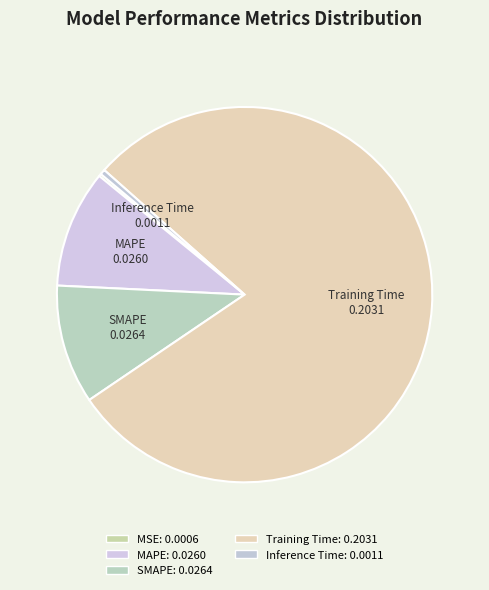

Is there any slice that represents more than half of the pie?

Yes